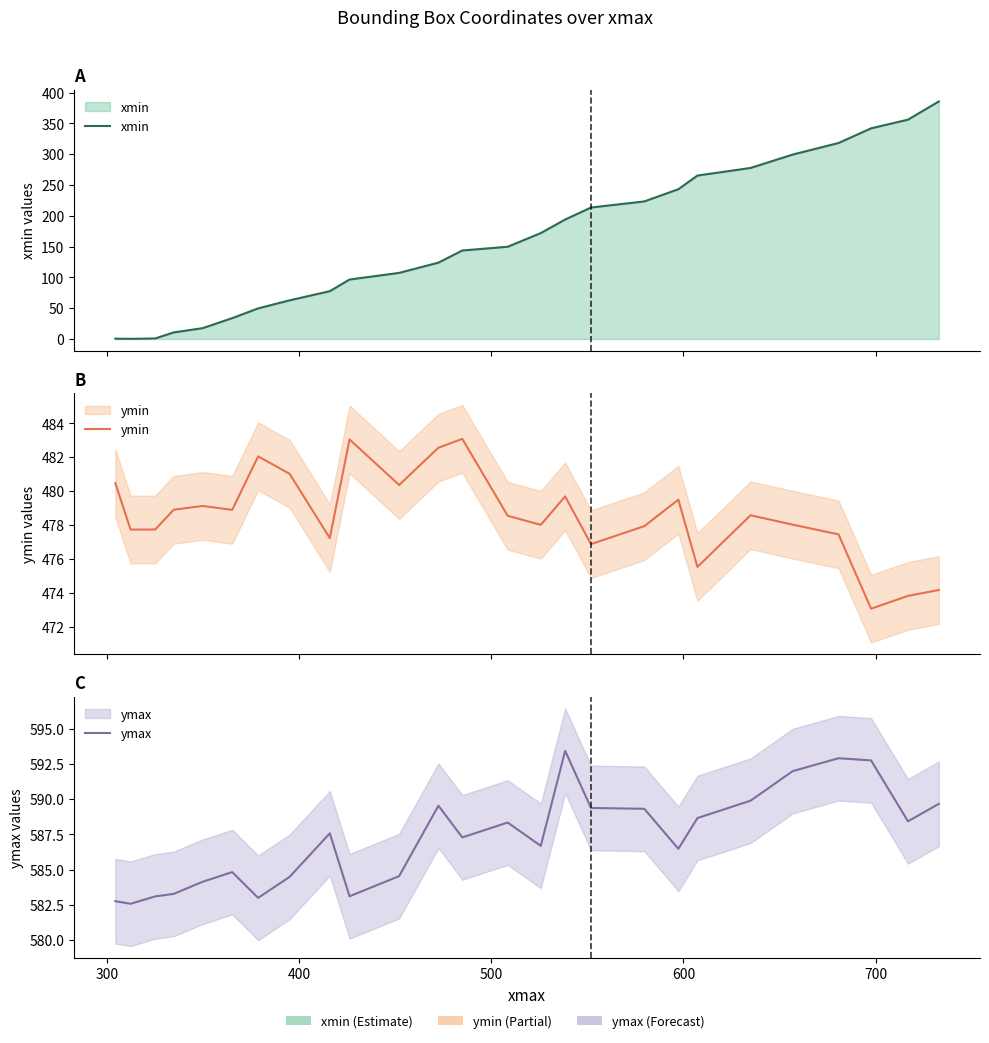

Does the chart display data point markers on the line(s)?

No